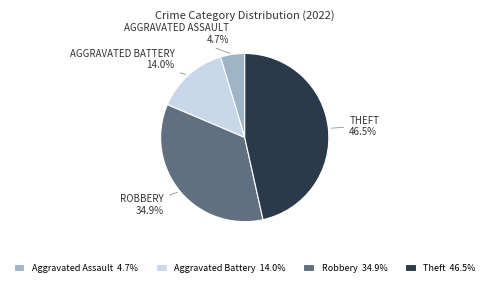

Is there a majority slice in this chart?

No